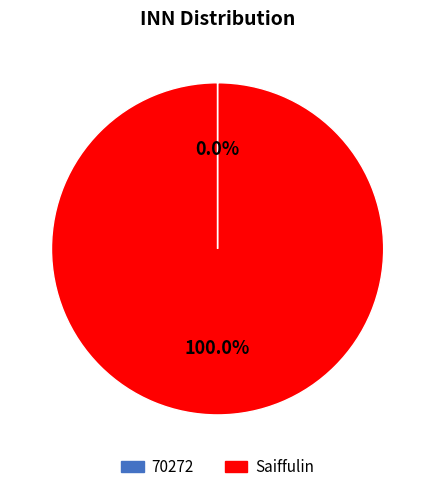

What is the largest slice in the pie chart?

Saiffulin